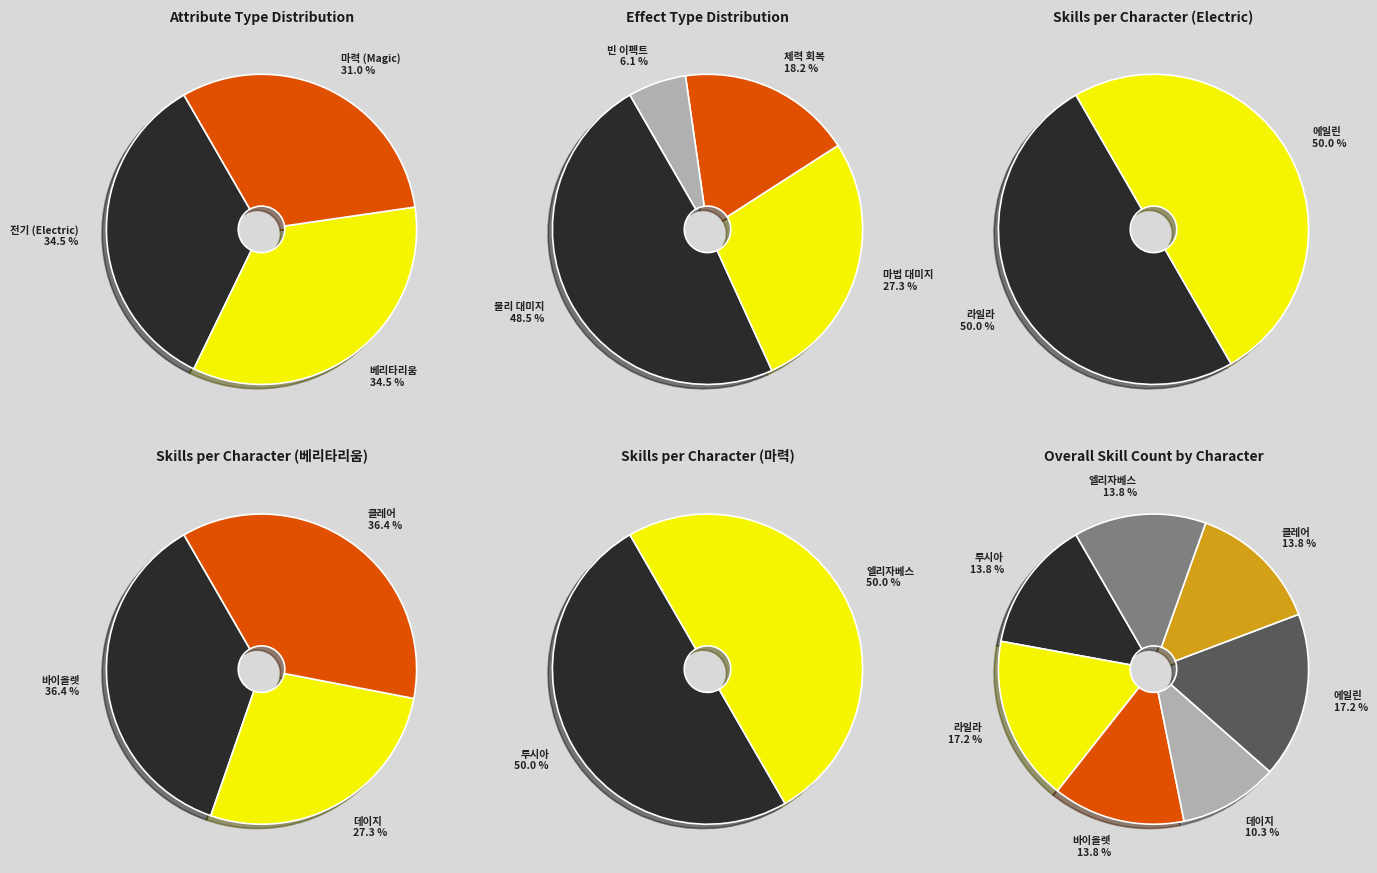

Is 바이올렛 the majority of the pie?

No